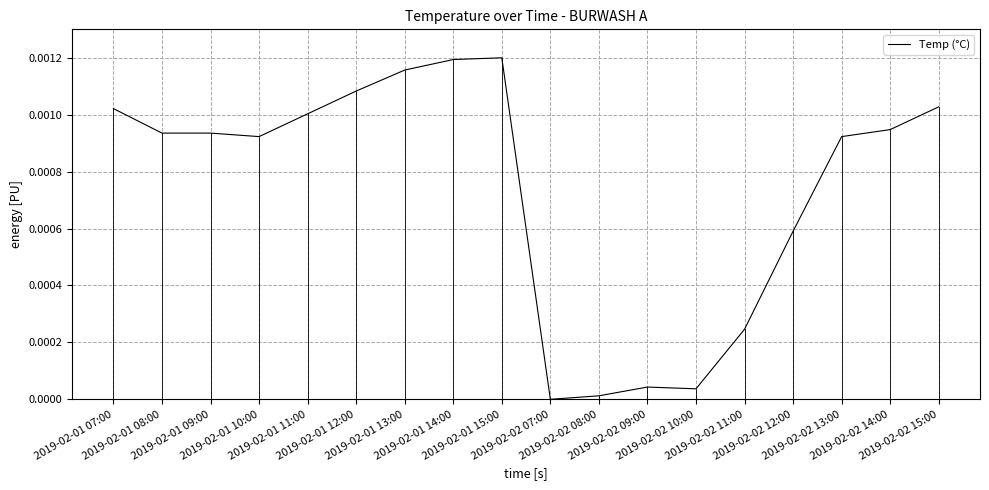

Which has a higher value, 2019-02-02 08:00 or 2019-02-02 15:00?

2019-02-02 15:00